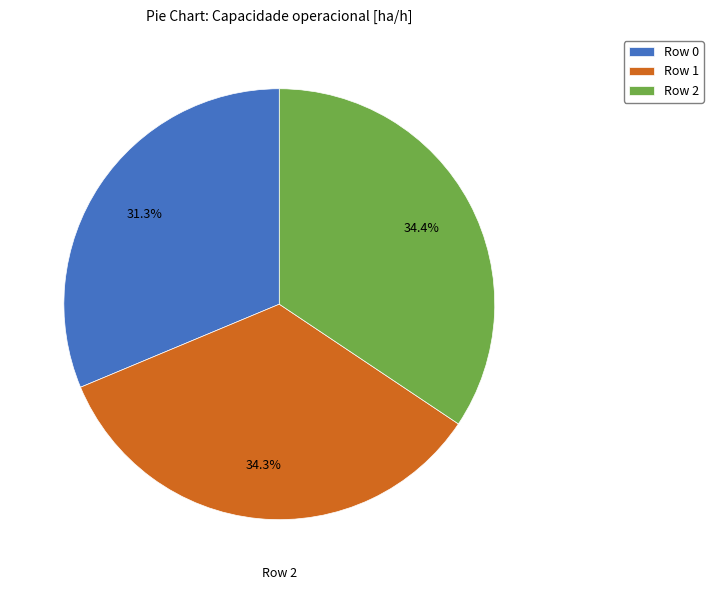

To the nearest percent, what portion does Row 0 represent?

31%